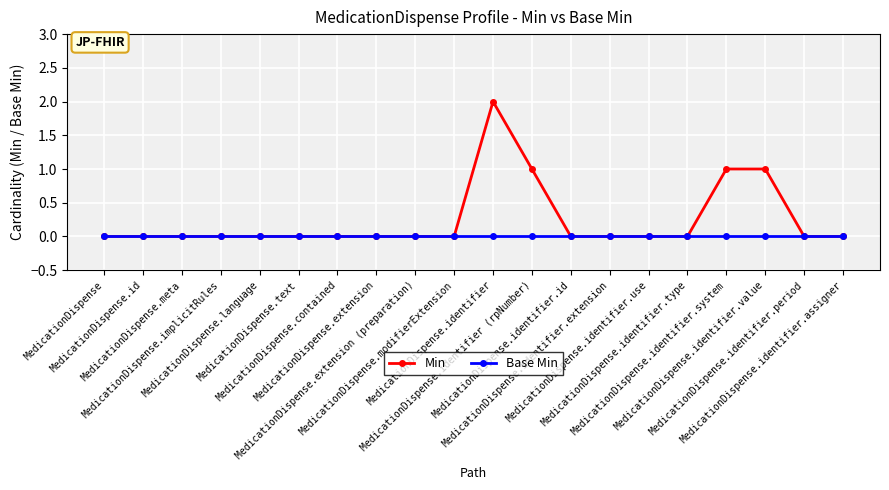

Is it true that Min equals 3 at MedicationDispense.identifier?

False